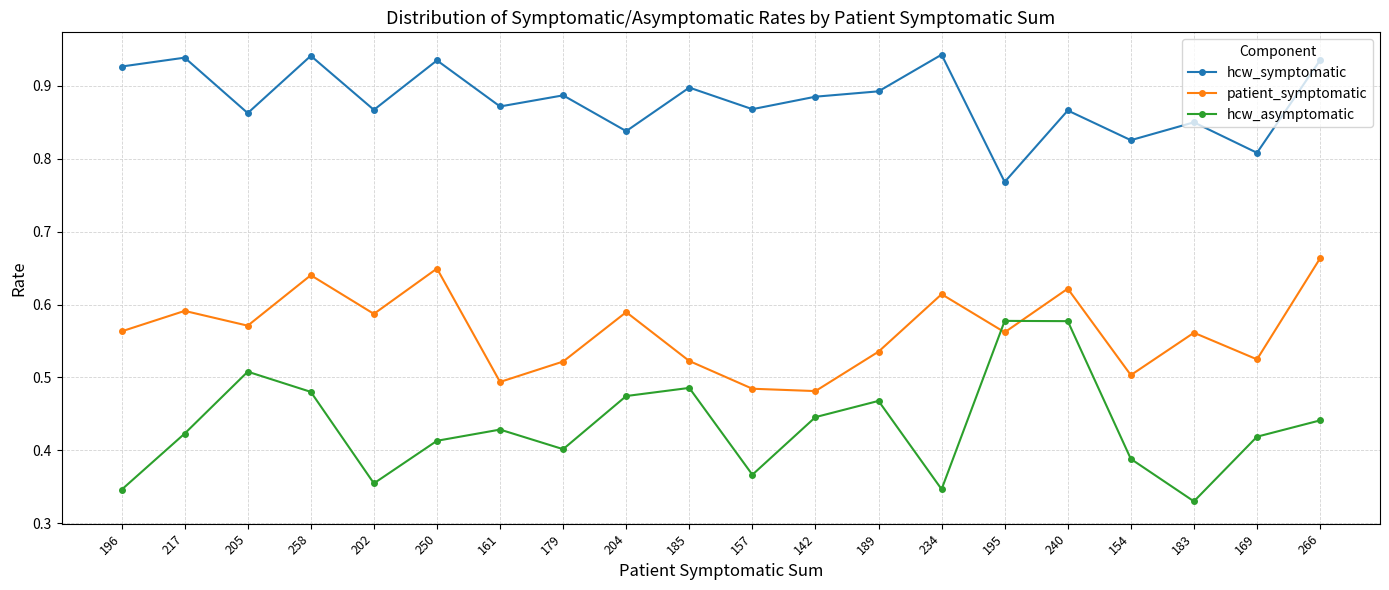

How many hcw_asymptomatic values are between 0 and 1?

20